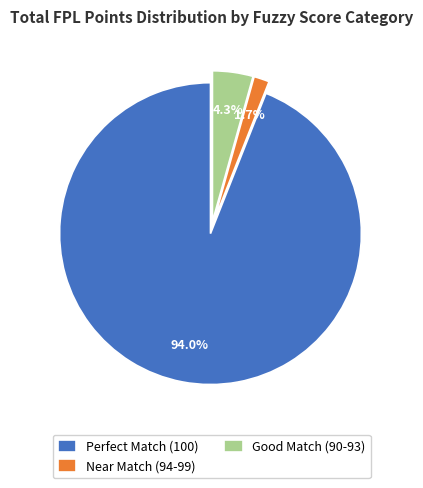

What portion of the pie excludes Good Match (90-93)?

95.7%